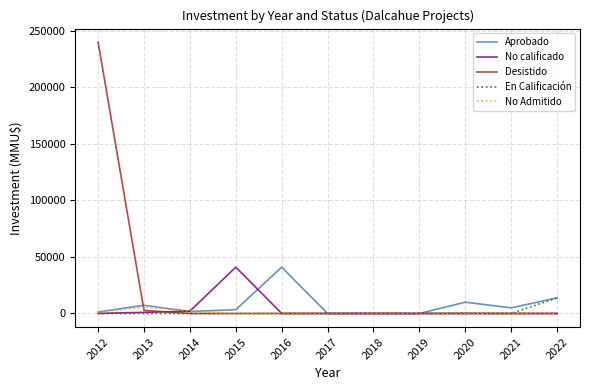

The value of Desistido at 2017 is 155395. True or false?

False